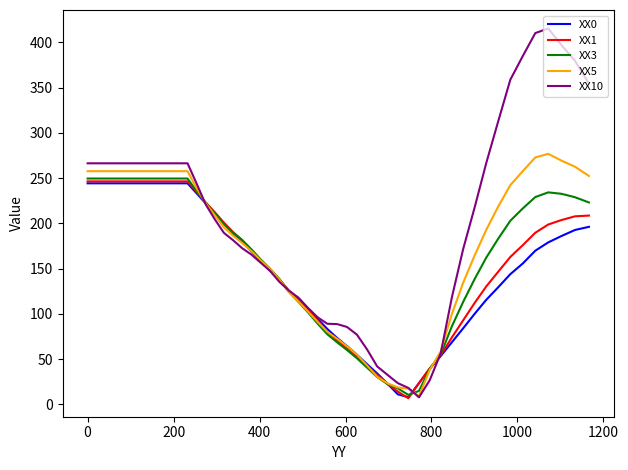

What are all the series names shown in the legend?

XX0, XX1, XX3, XX5, XX10